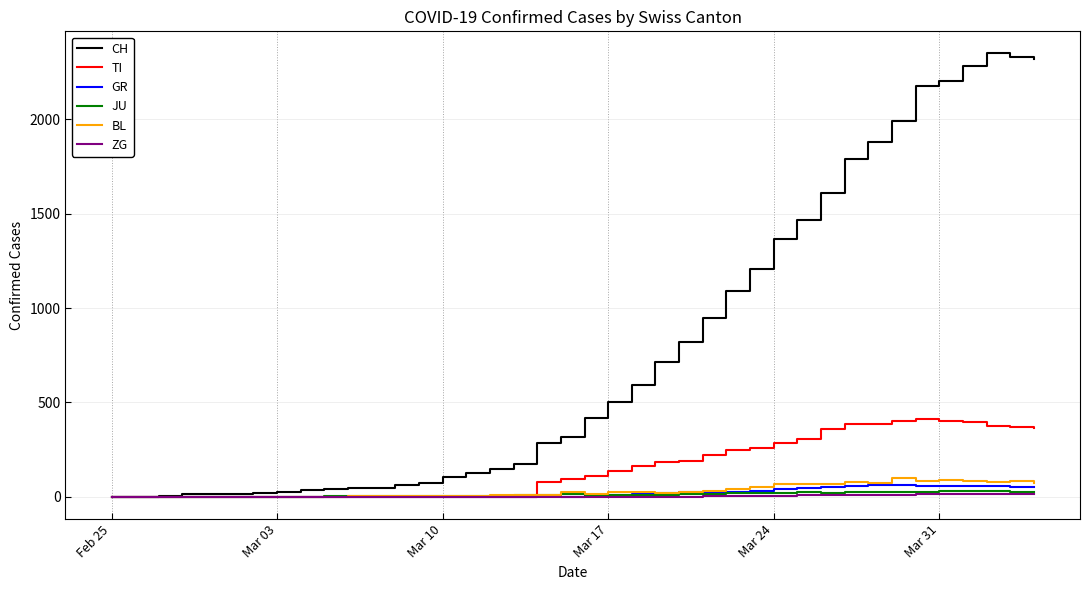

Which series has the widest spread of values?

CH